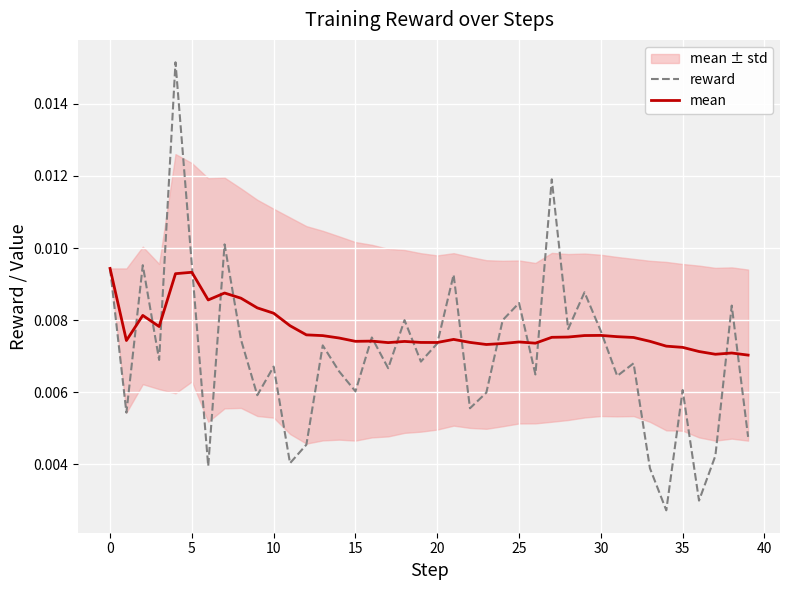

How many reward values are between 0 and 1?

40